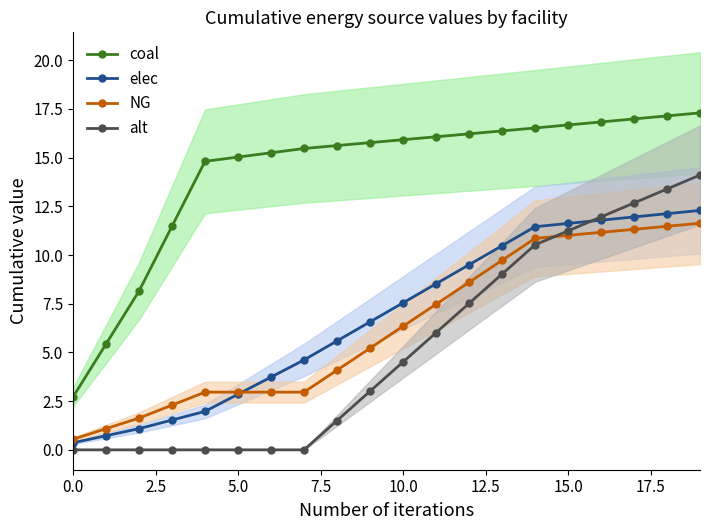

The value of elec at 12 is 15.6. True or false?

False